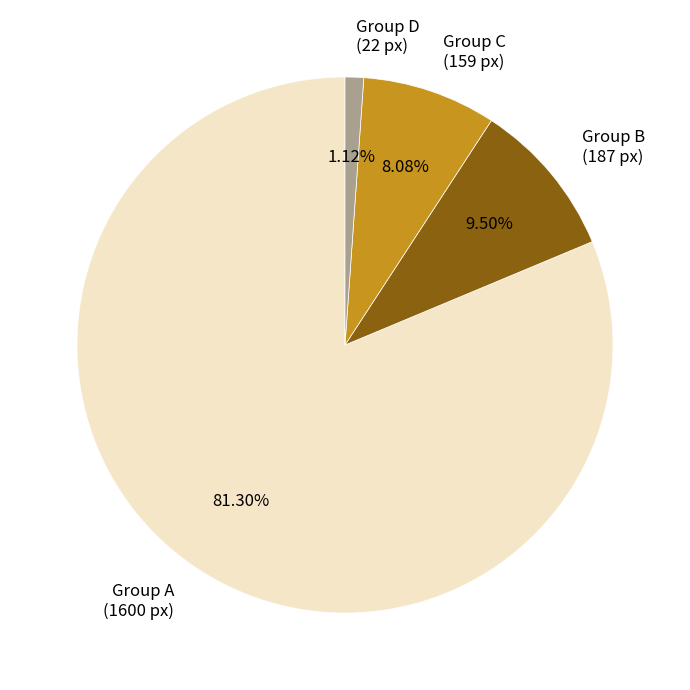

Rank the categories by value from highest to lowest.

Group A (1600 px), Group B (187 px), Group C (159 px), Group D (22 px)